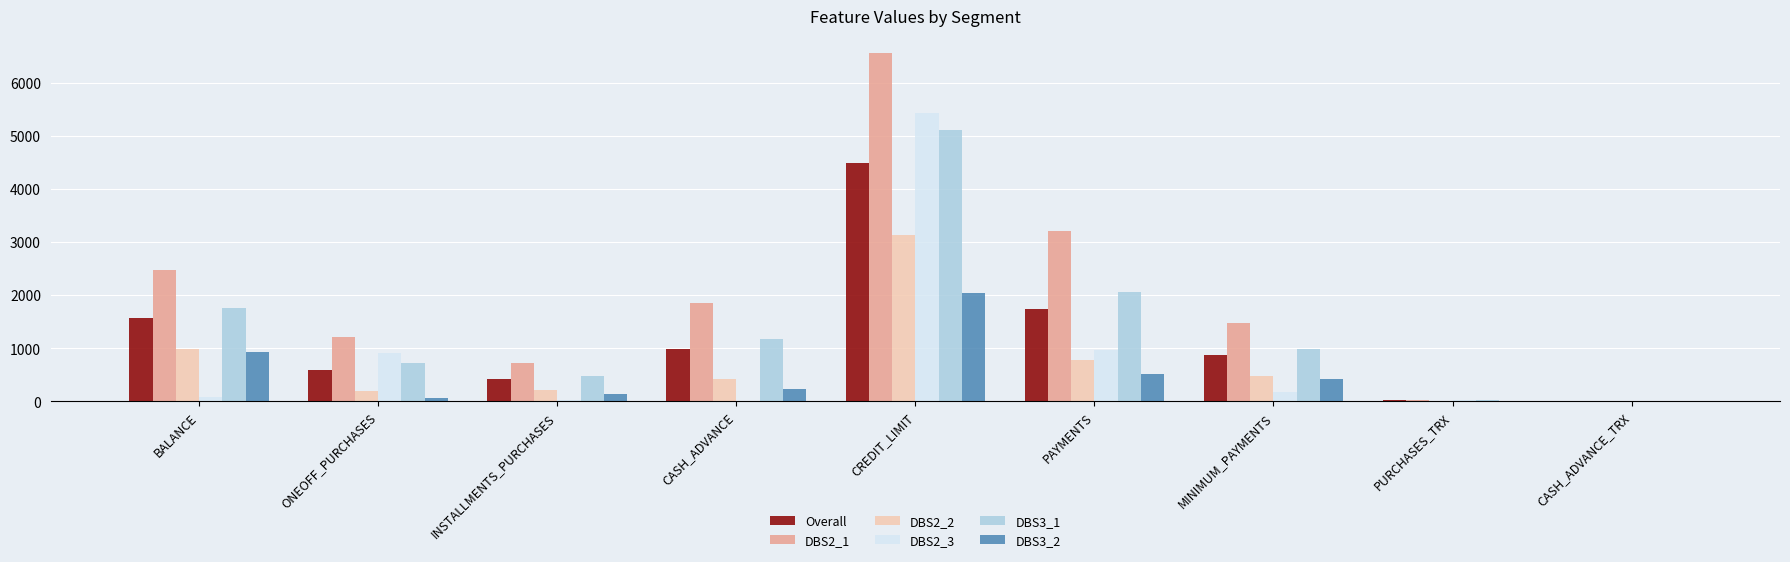

The DBS2_3 series shows 560.8 at ONEOFF_PURCHASES. True or false?

False